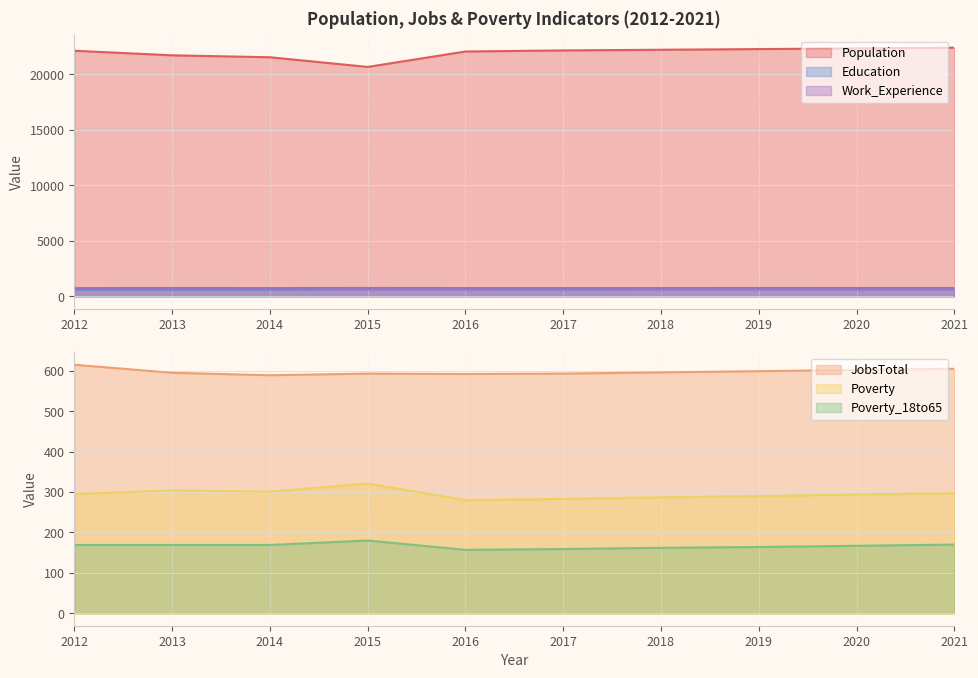

What is the average value of the JobsTotal series?

598